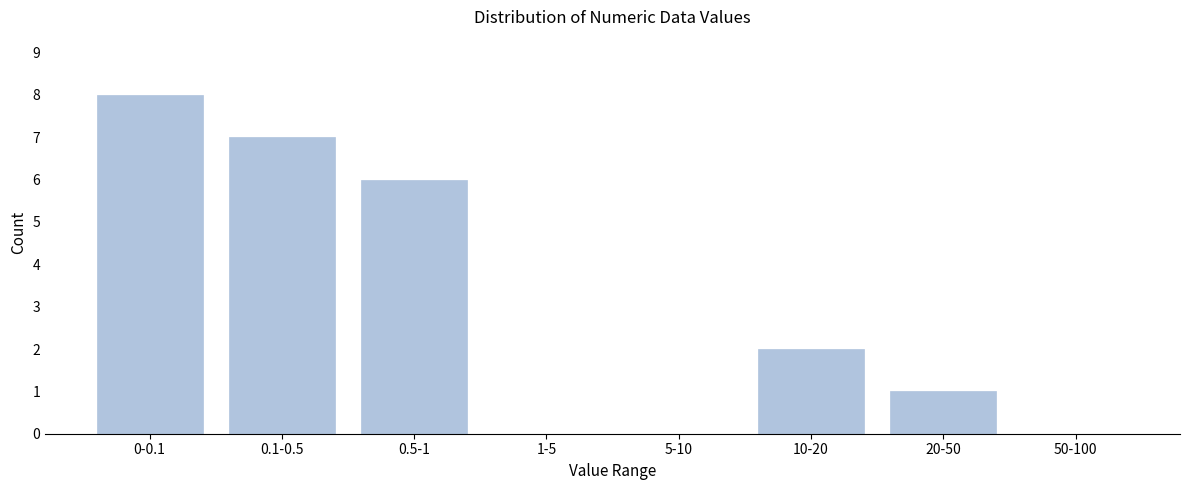

Reading left to right, extract all data points from this chart.

0-0.1=8	0.1-0.5=7	0.5-1=6	1-5=0	5-10=0	10-20=2	20-50=1	50-100=0